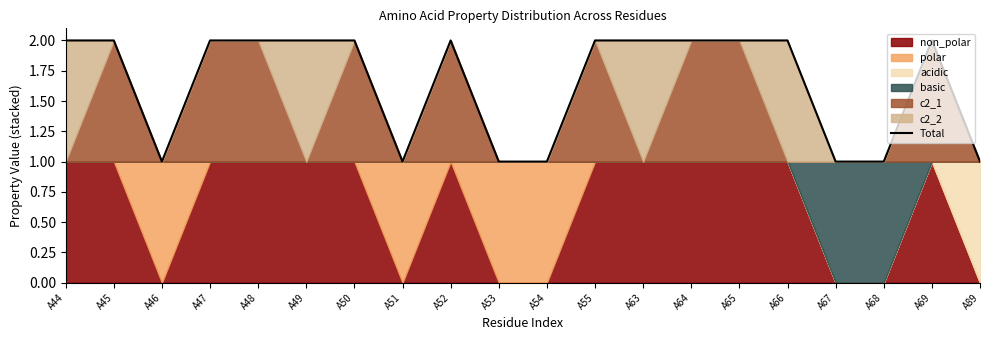

The chart shows a value of 1 at A66. True or false?

False